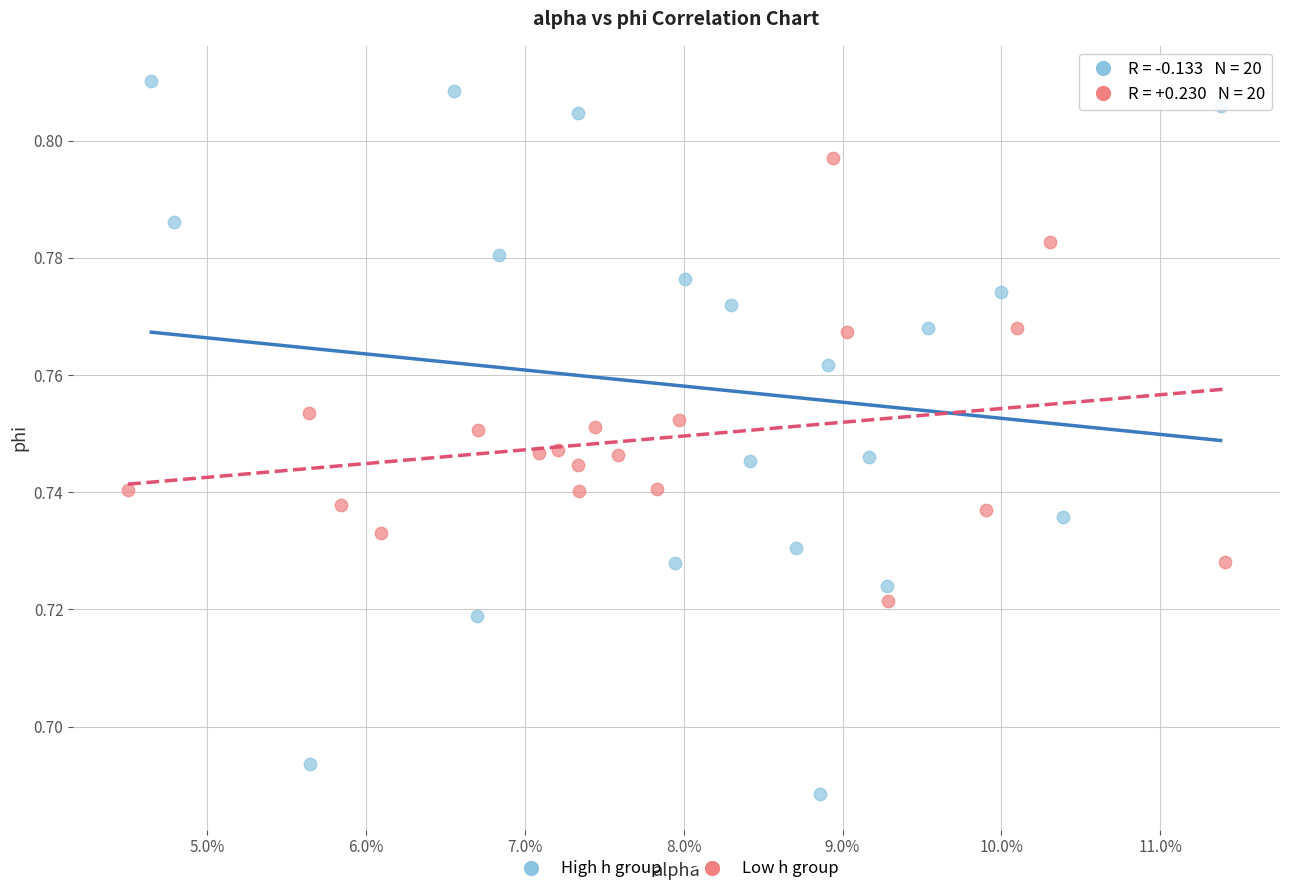

Which series reaches the minimum Y coordinate?

High h group